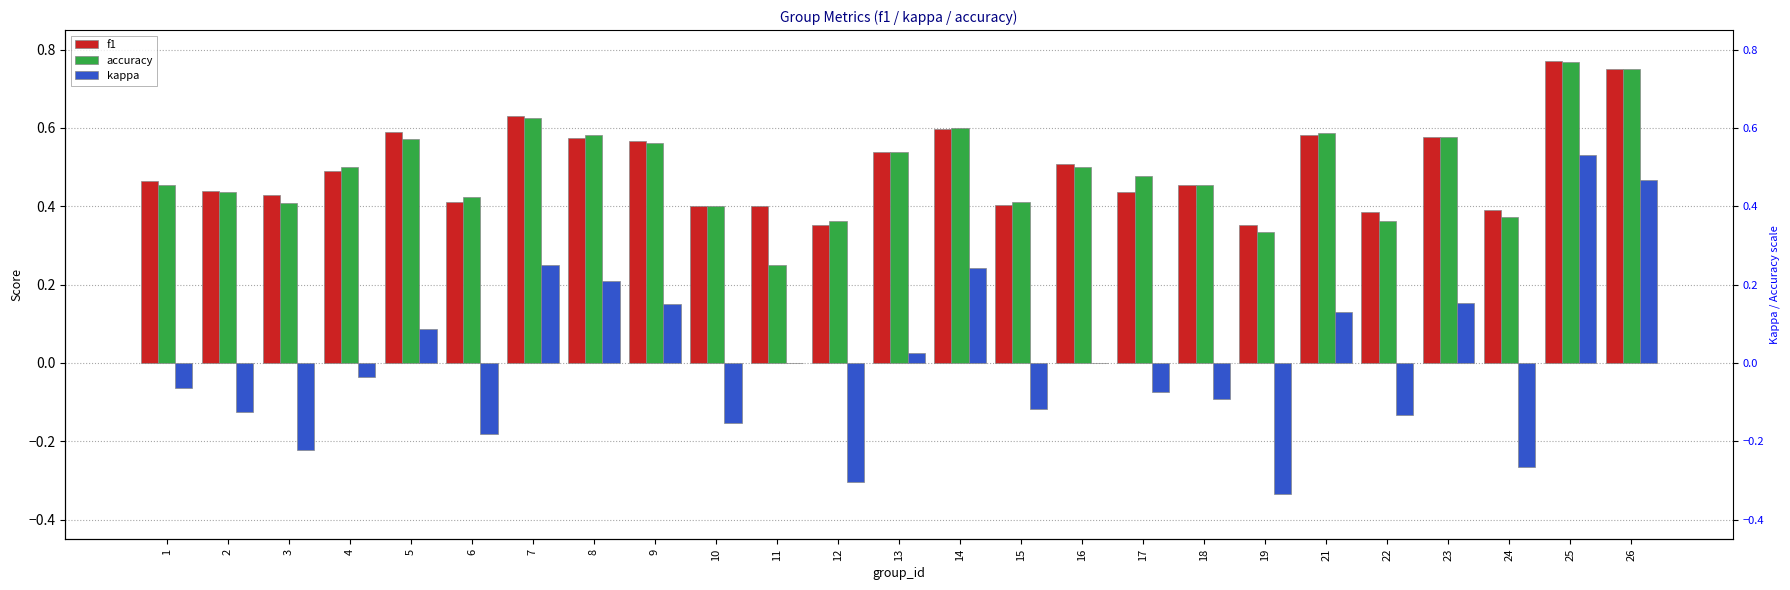

Which series has the largest total across all categories?

f1